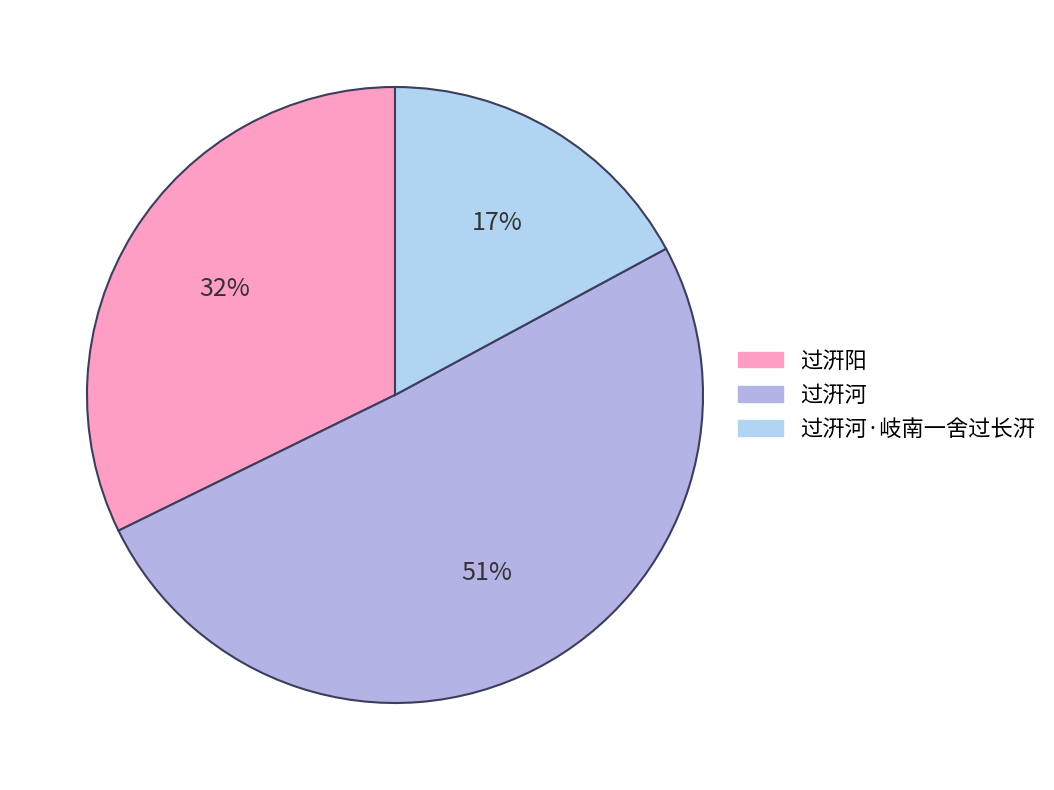

Which category has the smallest portion of the pie?

过汧河·岐南一舍过长汧